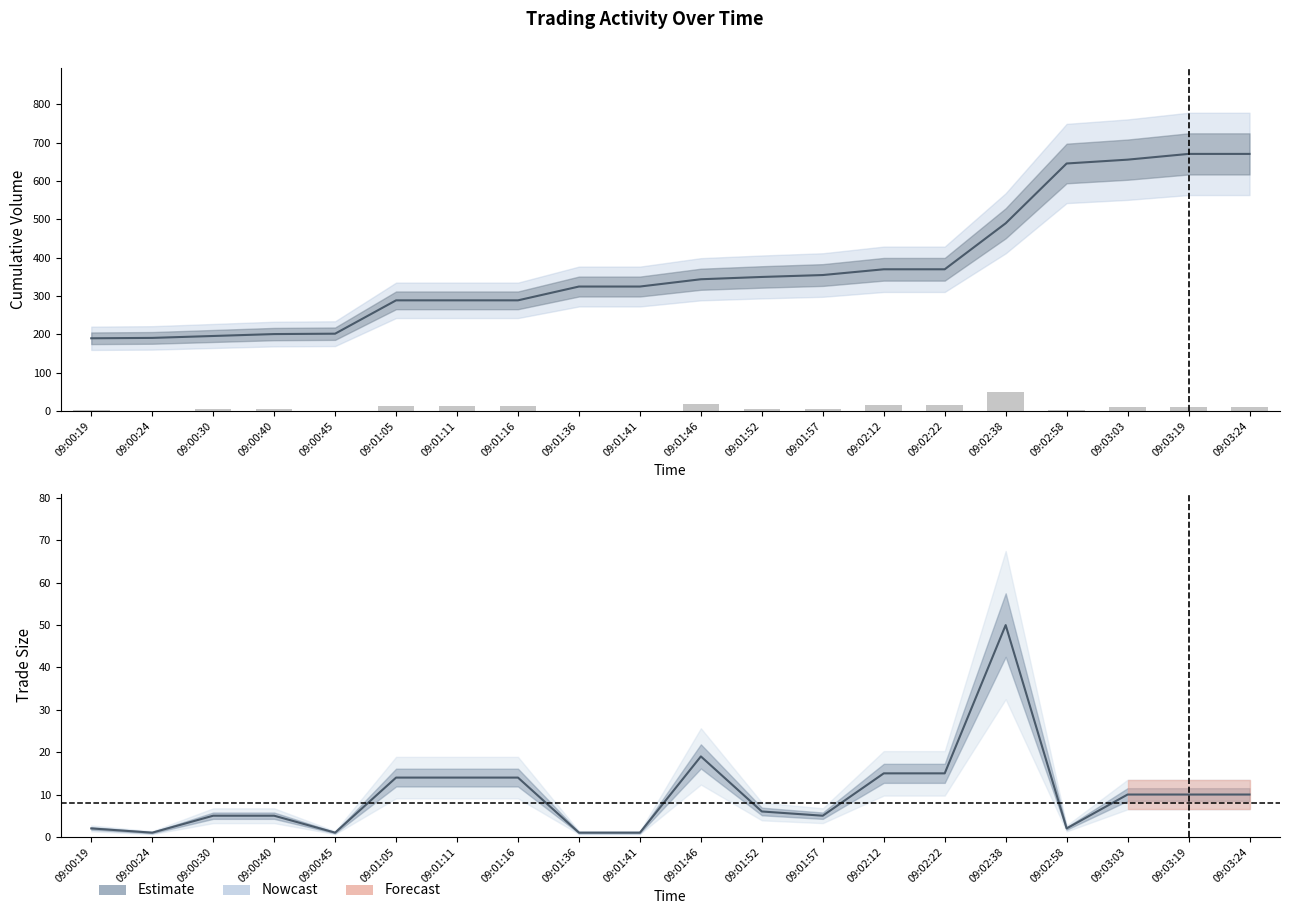

Is it true that the value at 09:00:45 is 2?

False